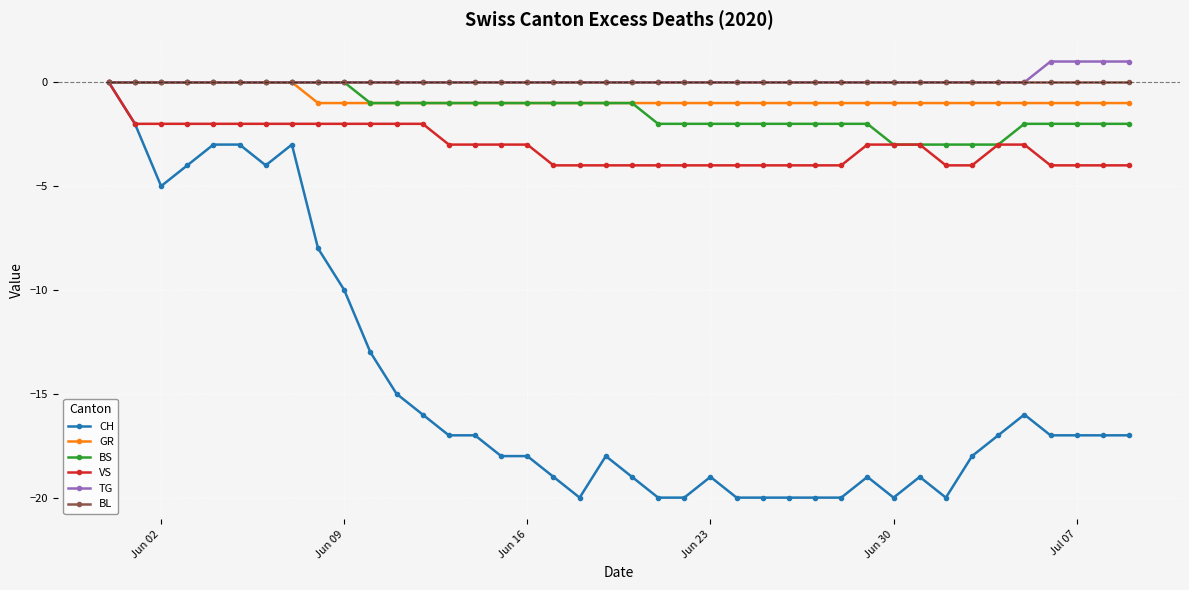

How many series are shown in this chart?

6